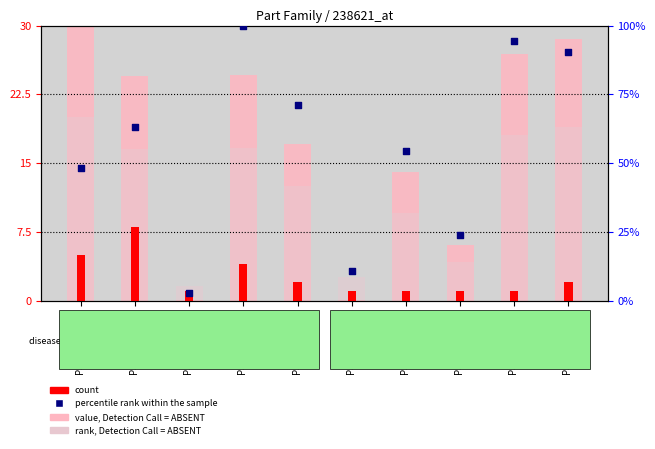

What are all the series names shown in the legend?

value, Detection Call = ABSENT, rank, Detection Call = ABSENT, count, percentile rank within the sample